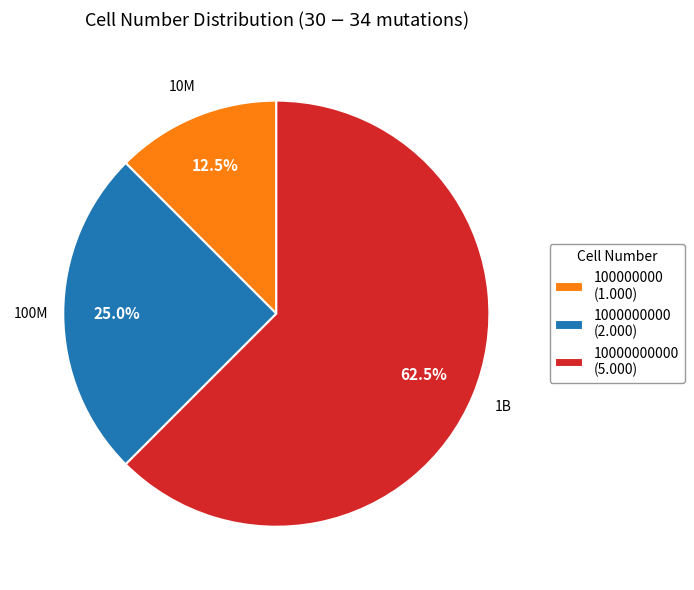

Count the number of slices in the pie.

3